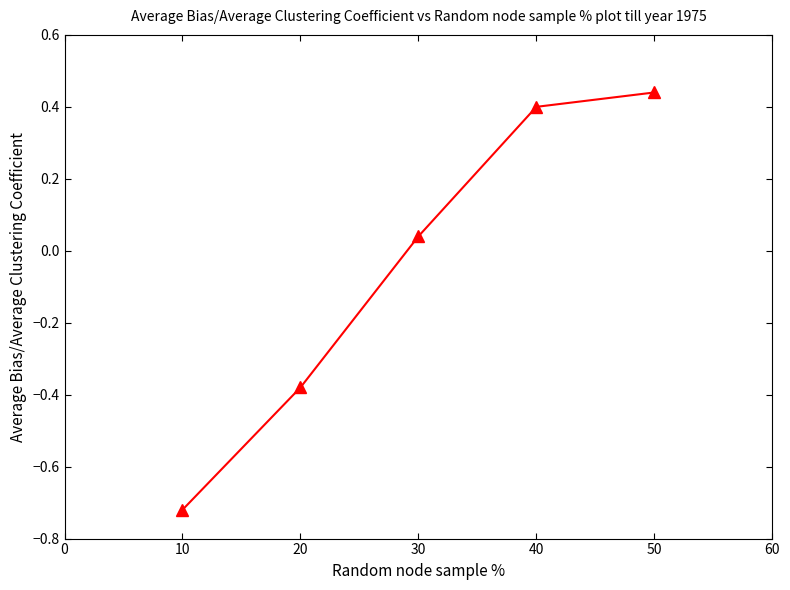

How many values are below zero?

2